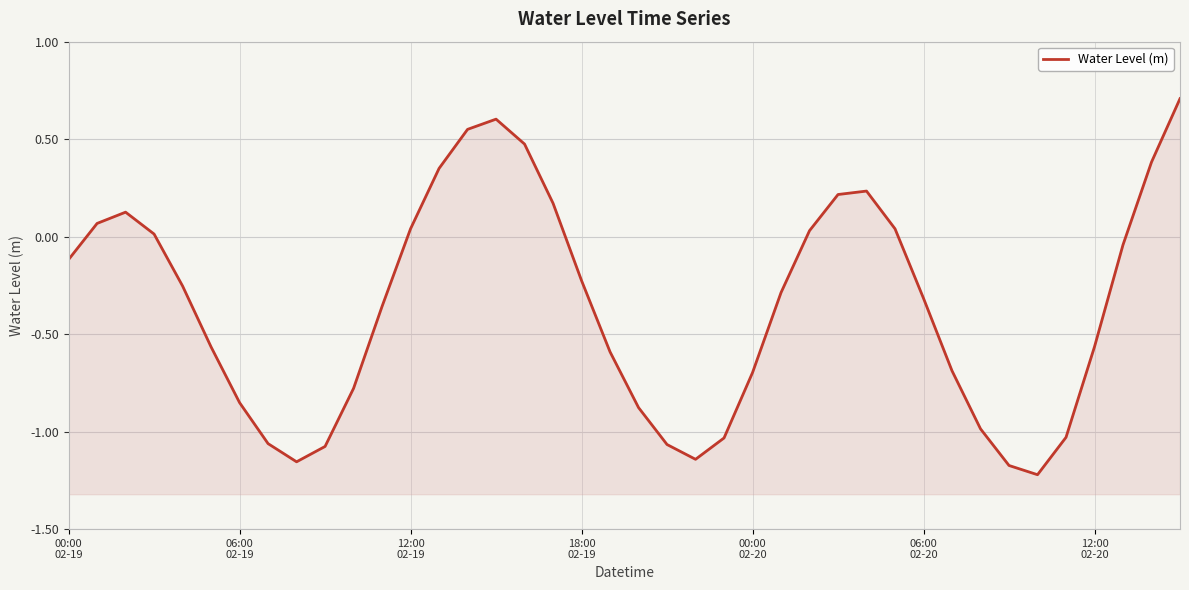

Between 39 and 10, which is larger?

39